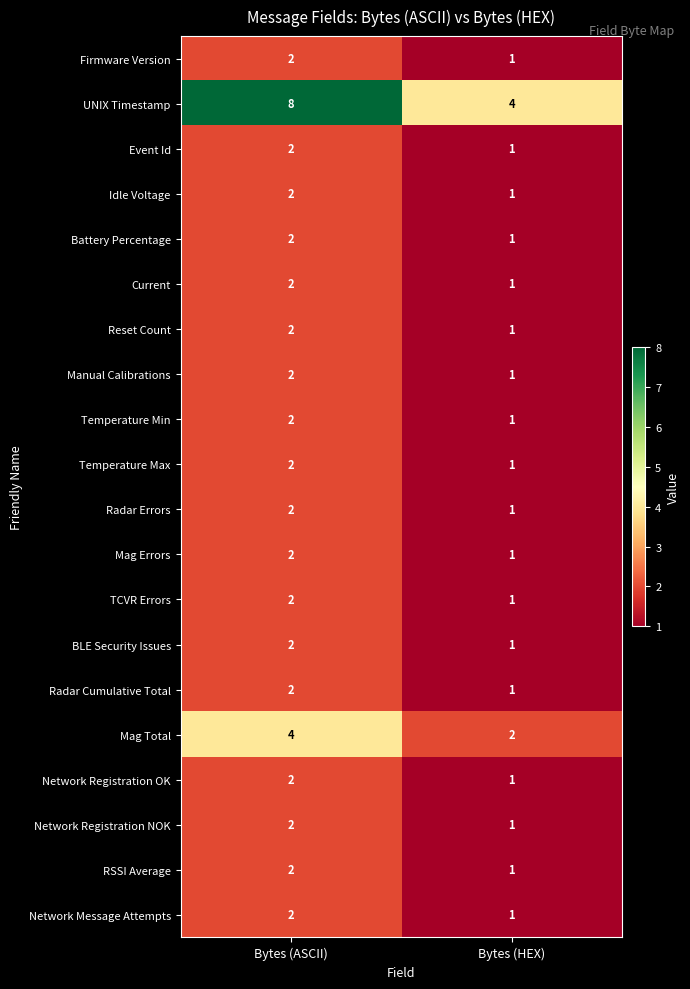

True or false: Idle Voltage has a value of 0 at Bytes (HEX).

False